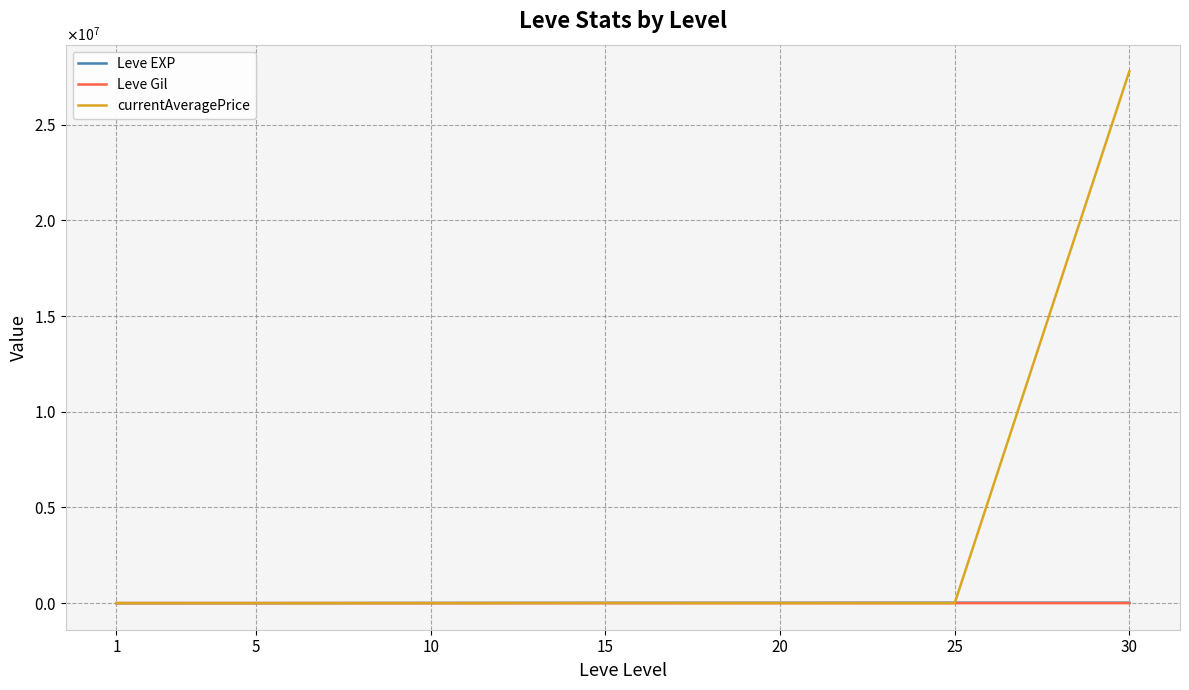

At which label does Leve EXP first exceed 14920?

20